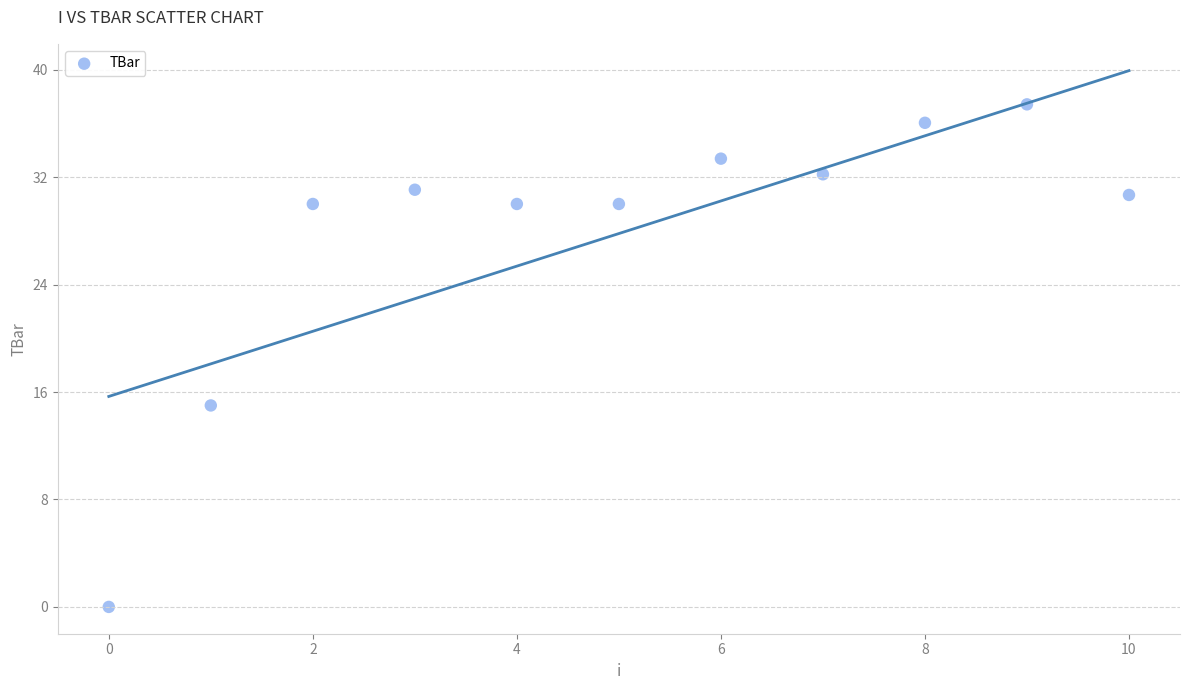

What is the range of Y values (max minus min)?

37.4